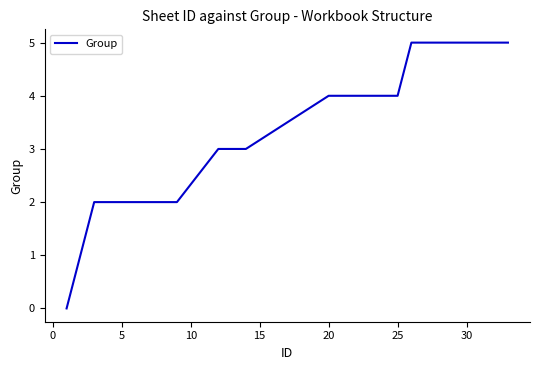

What is the difference between the maximum and minimum values?

5